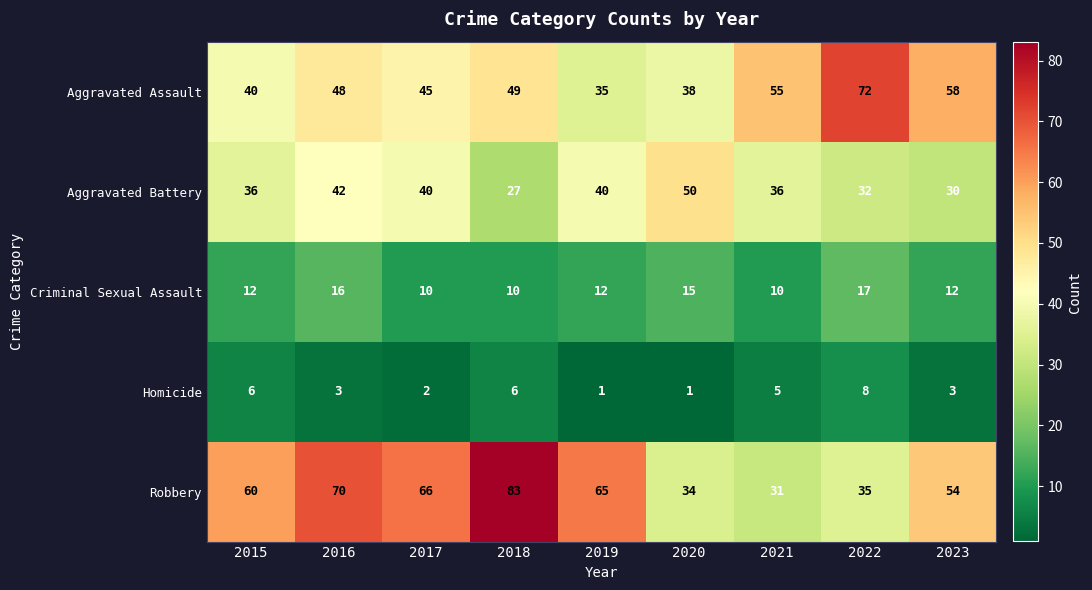

Which series has the widest spread of values?

Robbery